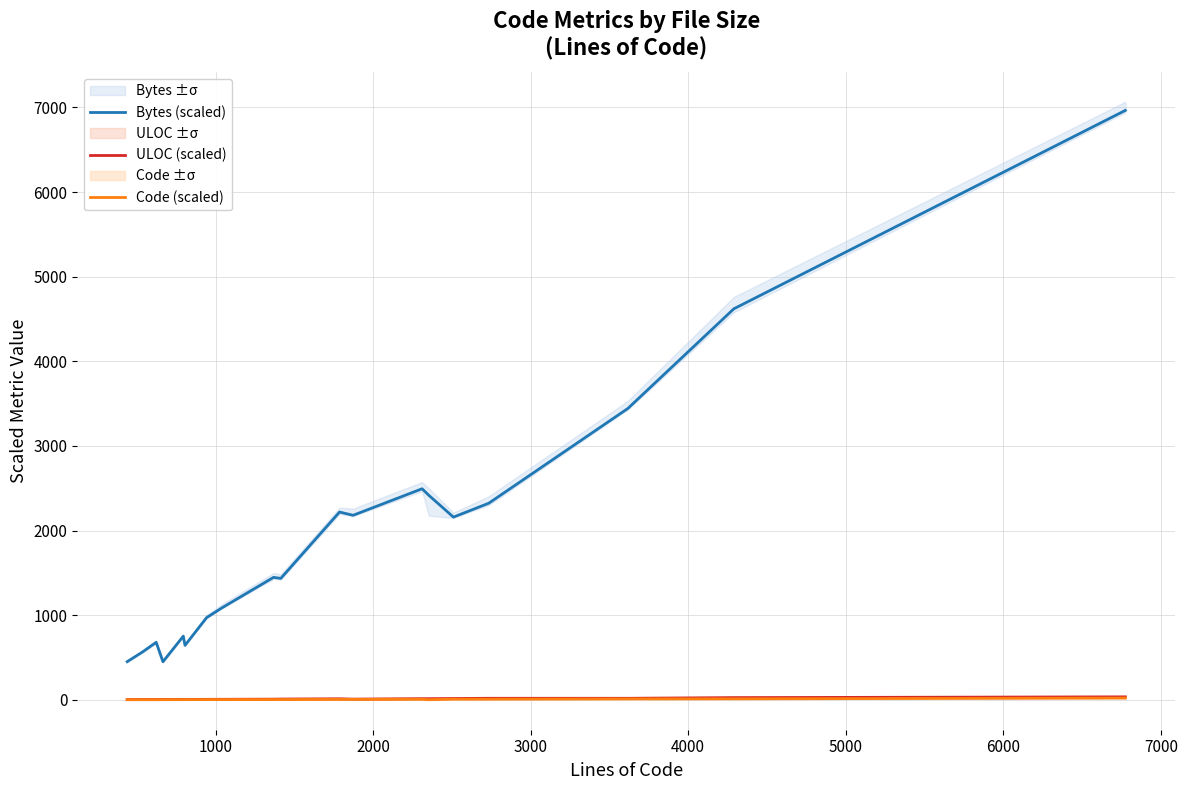

True or false: Bytes (scaled) and ULOC (scaled) intersect in this chart.

False